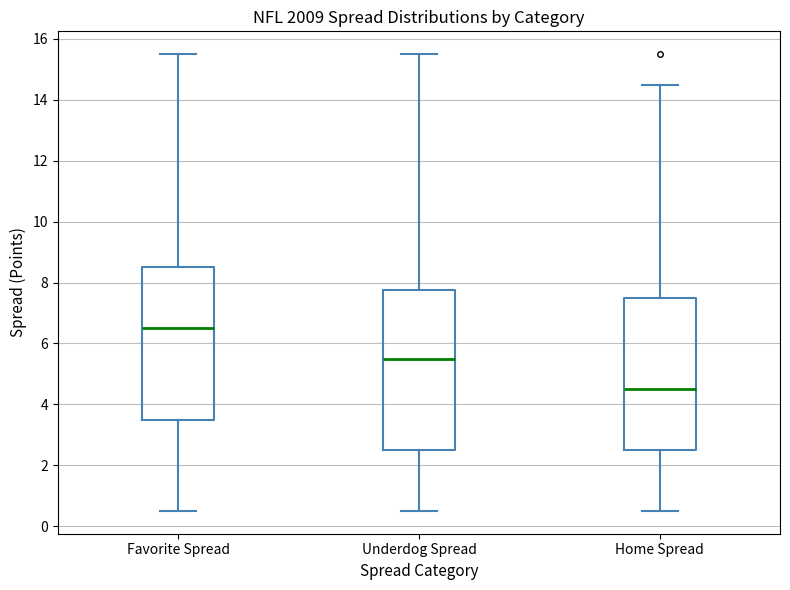

Reading left to right, read every box against the y-axis: the position of its median line, the range the box covers, and the ends of its whiskers. The values are not printed on the chart, so give them approximately, as read against the axis.

Favorite Spread: median 6.6, box 3.6 to 8.6, whiskers 0.6 to 15.6
Underdog Spread: median 5.6, box 2.6 to 7.8, whiskers 0.6 to 15.6
Home Spread: median 4.6, box 2.6 to 7.6, whiskers 0.6 to 14.6